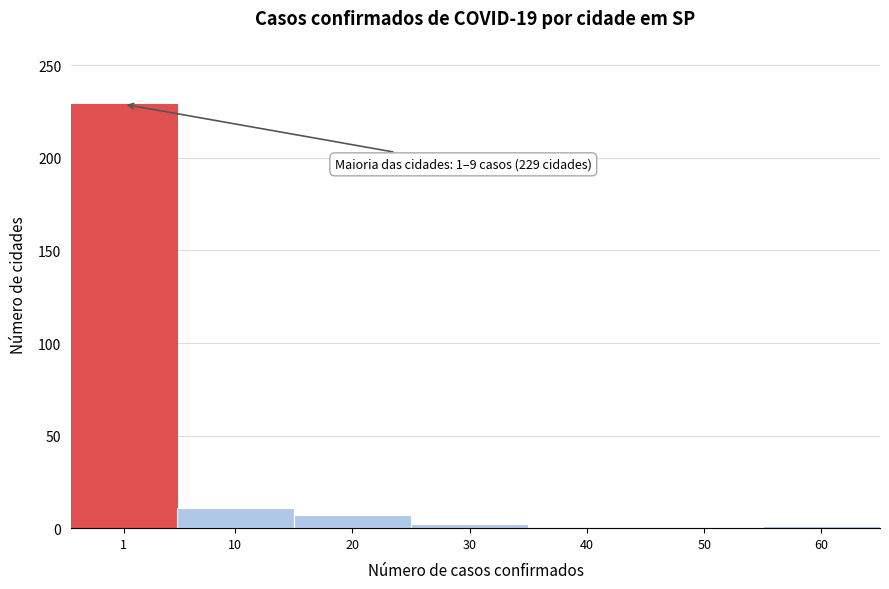

Is it true that the value at 50 is 0?

True